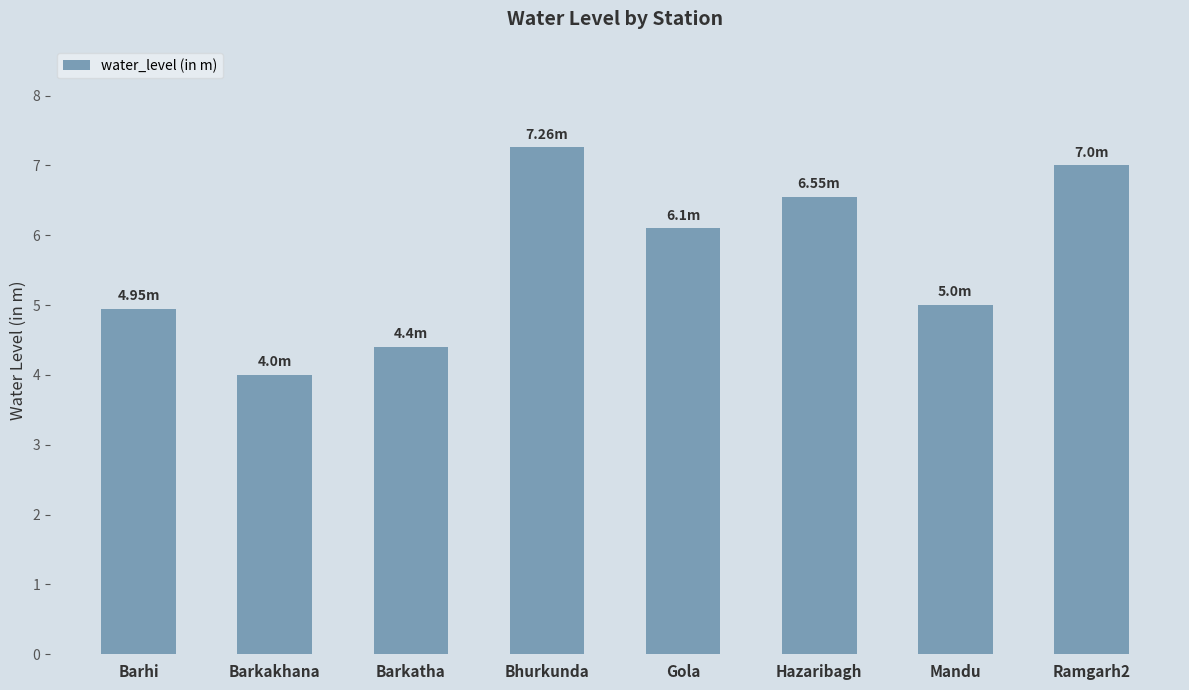

What is the label of the 4th bar from the left?

Bhurkunda